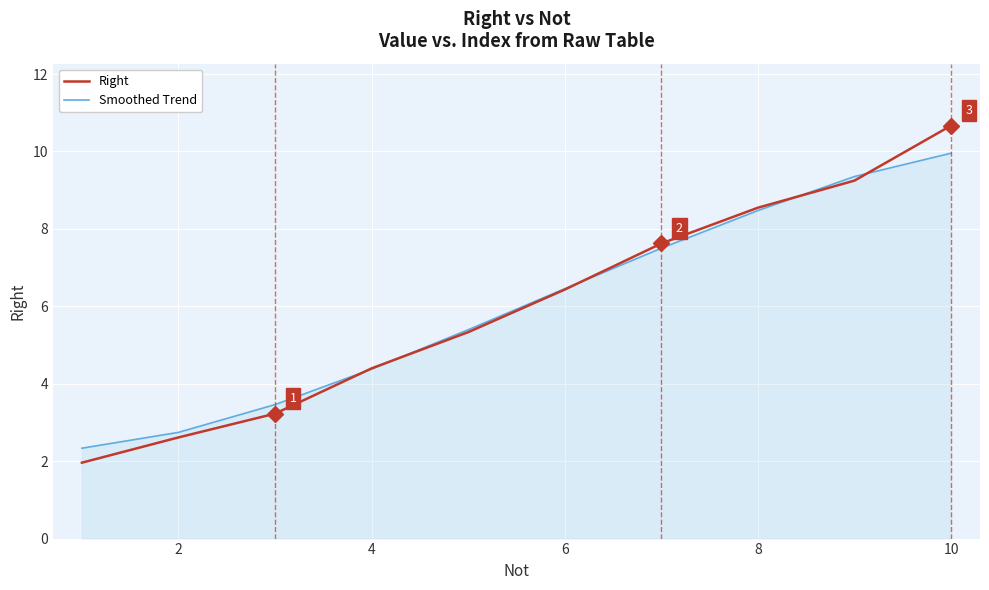

Which series has the largest range (max minus min)?

Right